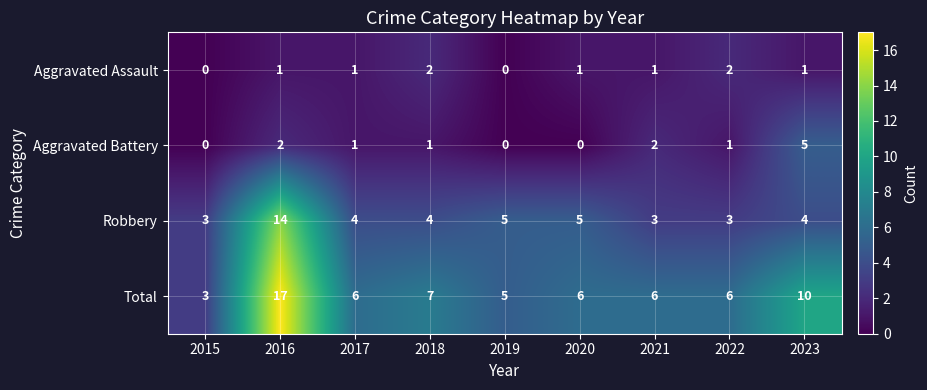

How many data points does each series have?

9